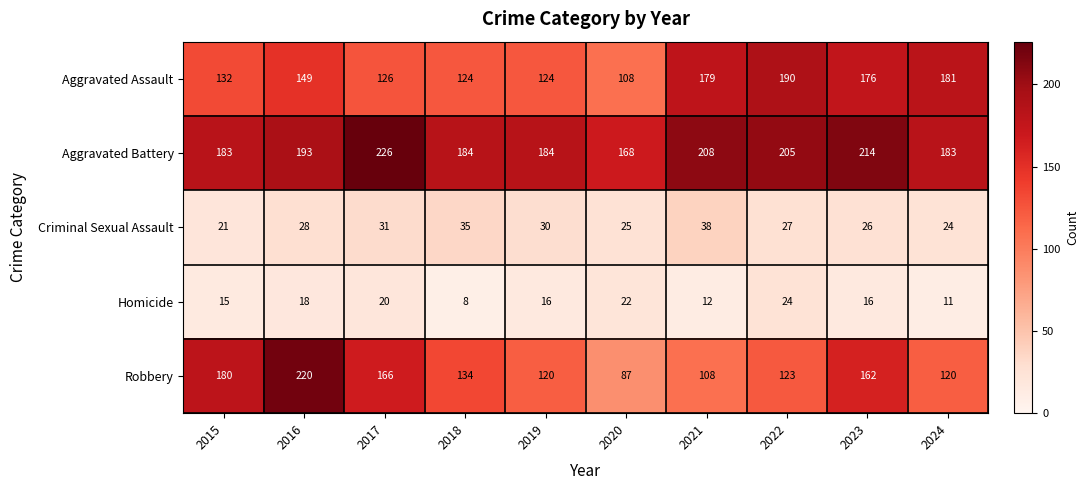

How many values in the Criminal Sexual Assault series are below 28?

5